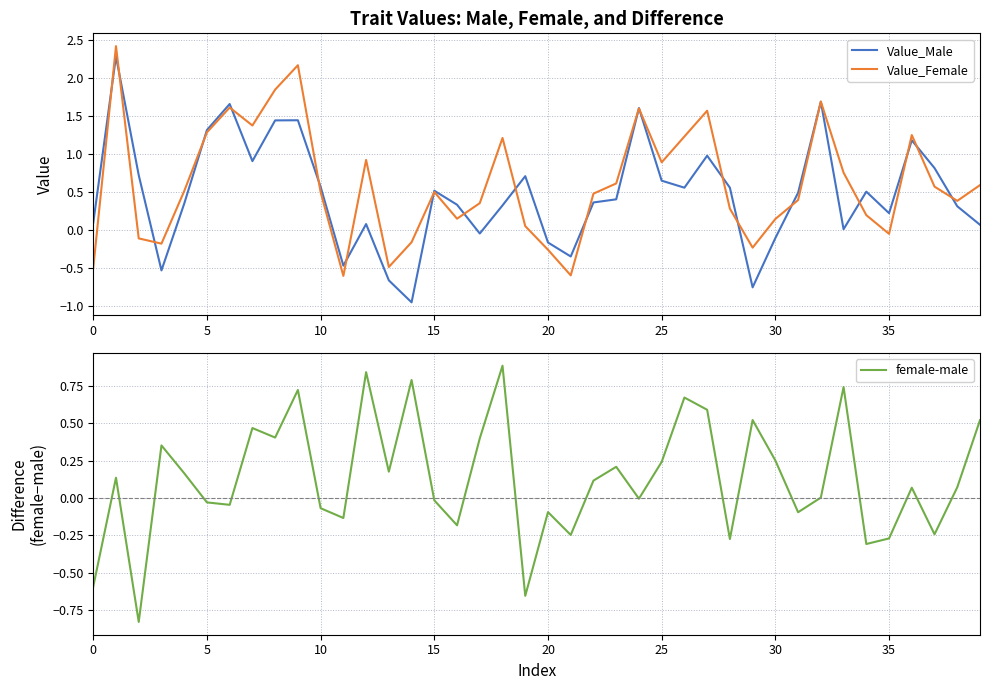

Which category has the lowest value in the Value_Female series?

11